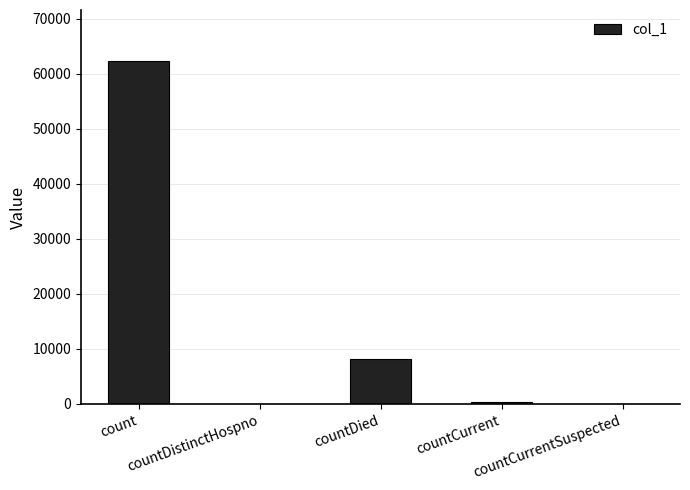

What is the greatest value displayed?

62229